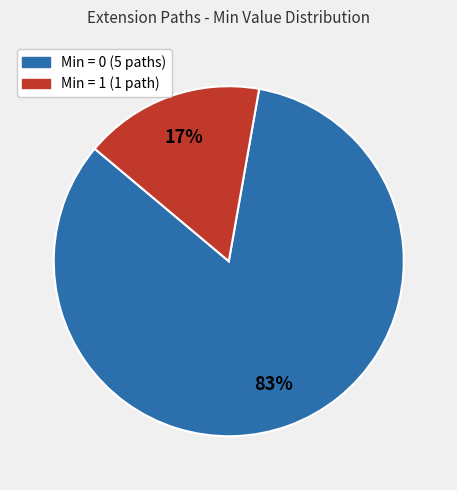

Is there a majority slice in this chart?

Yes